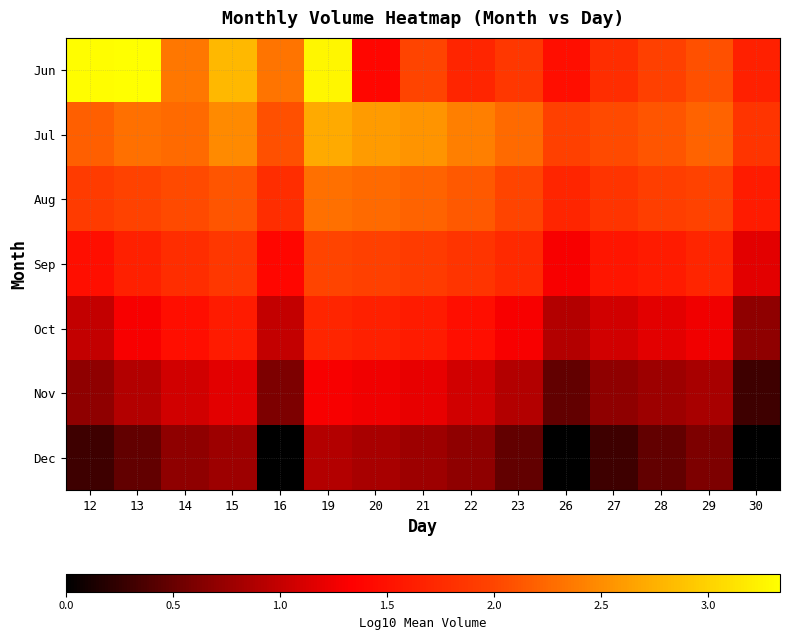

Which has a higher value, 21 or 22?

21